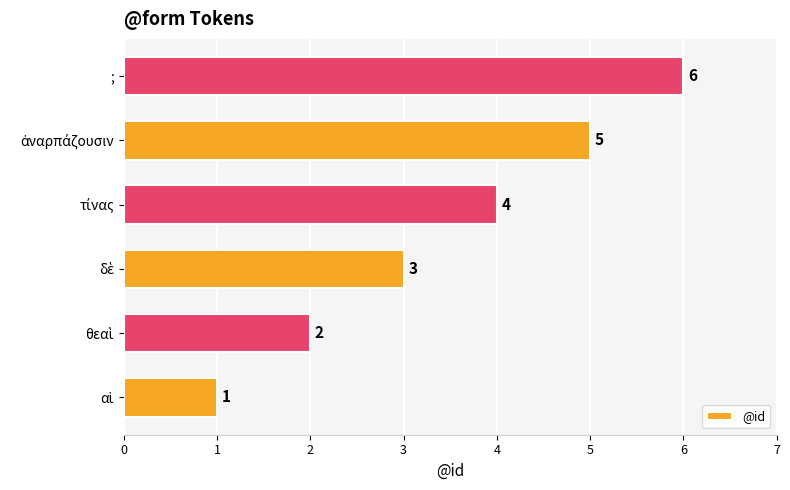

How many values are between 2 and 5?

4